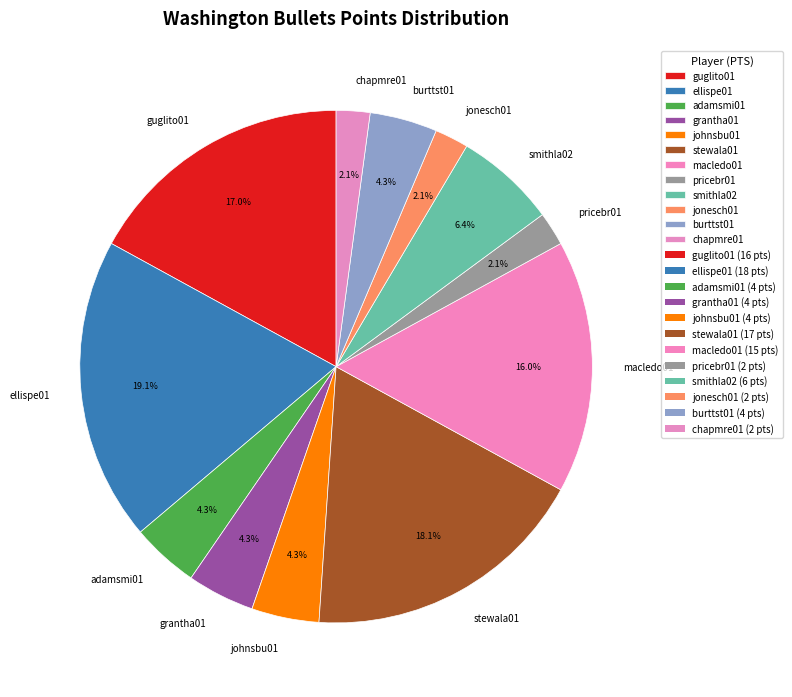

How many slices are in this pie chart?

12